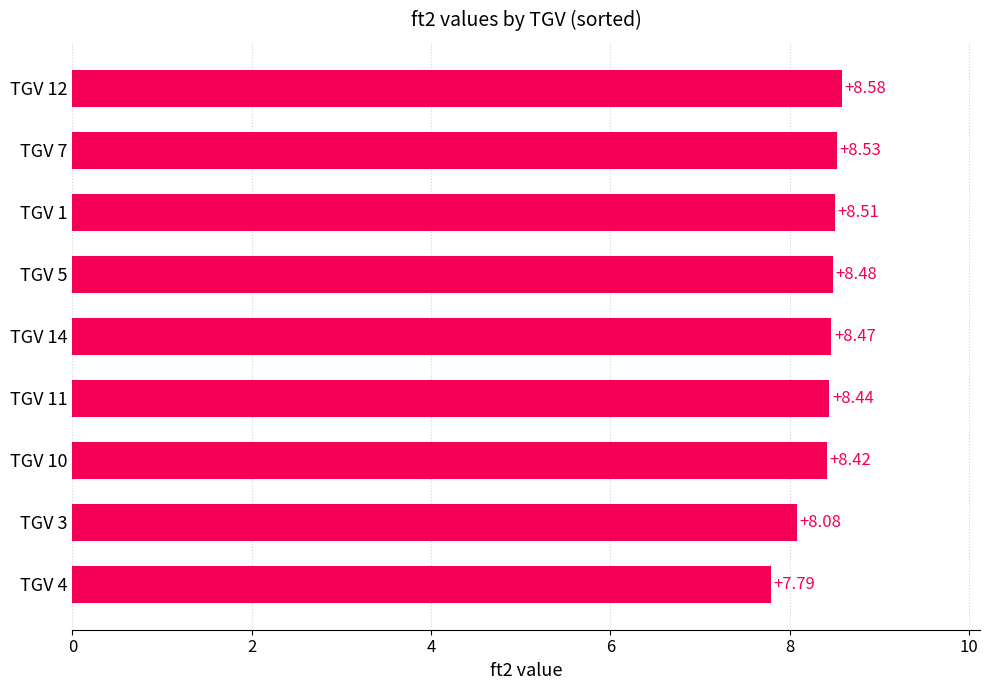

What is the difference between the maximum and minimum values?

0.8